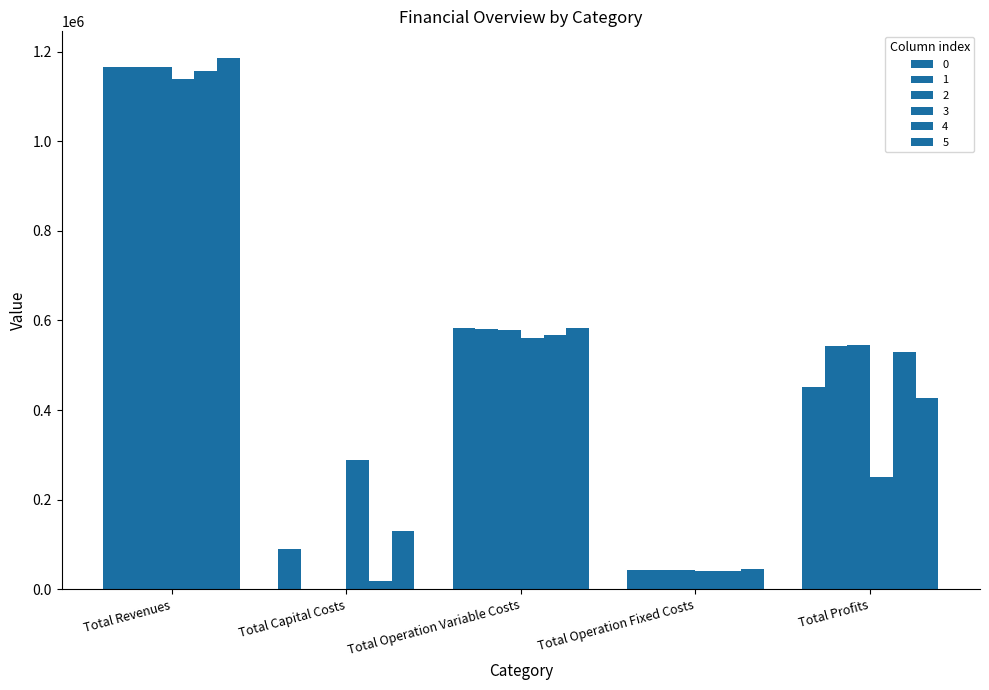

How many distinct data groups are displayed?

6